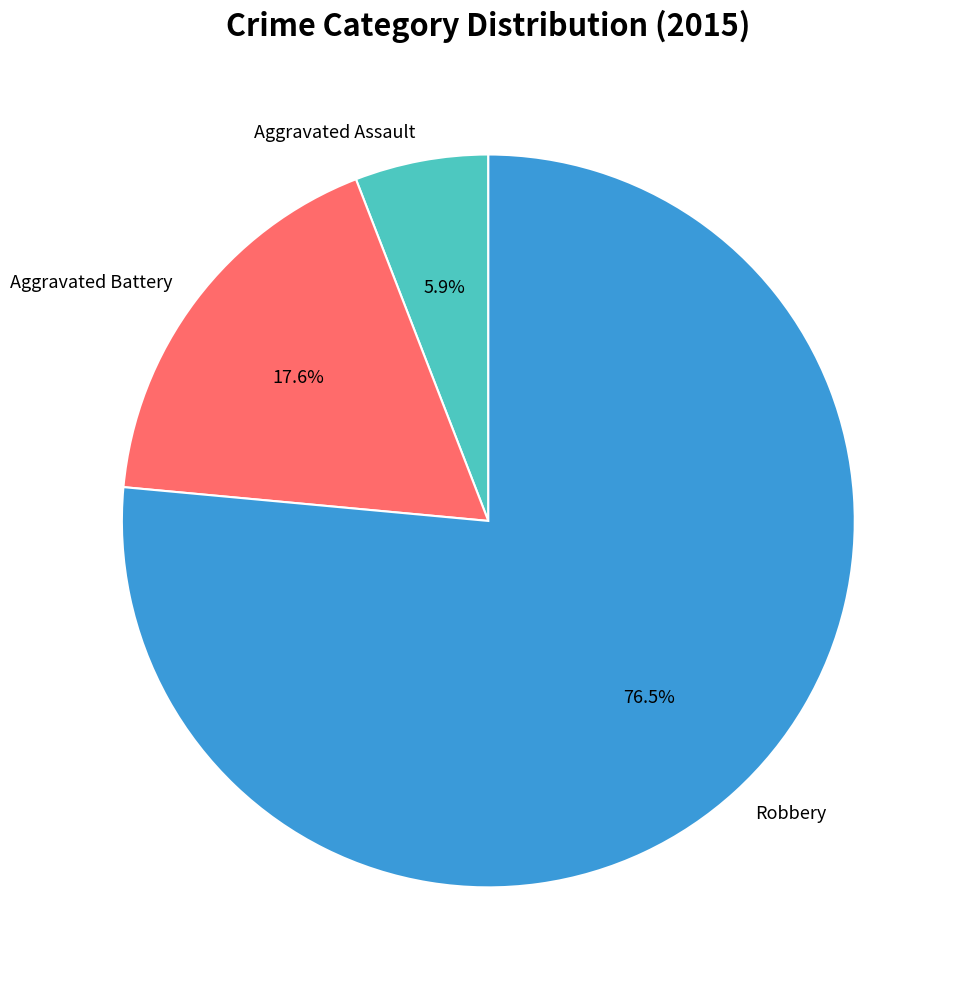

Count the number of slices in the pie.

3